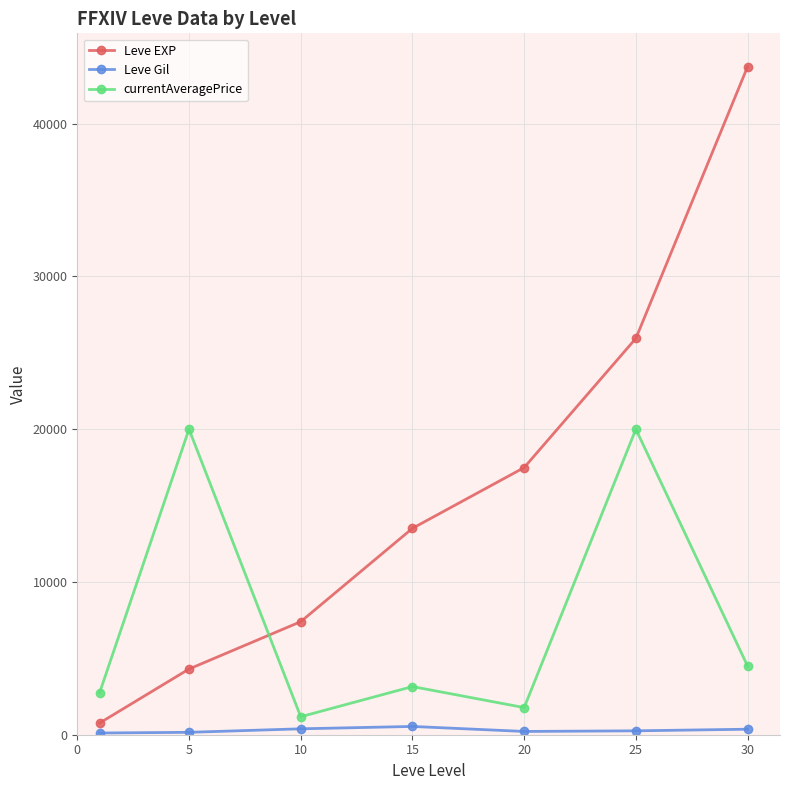

At how many categories does at least one series exceed 18347?

3